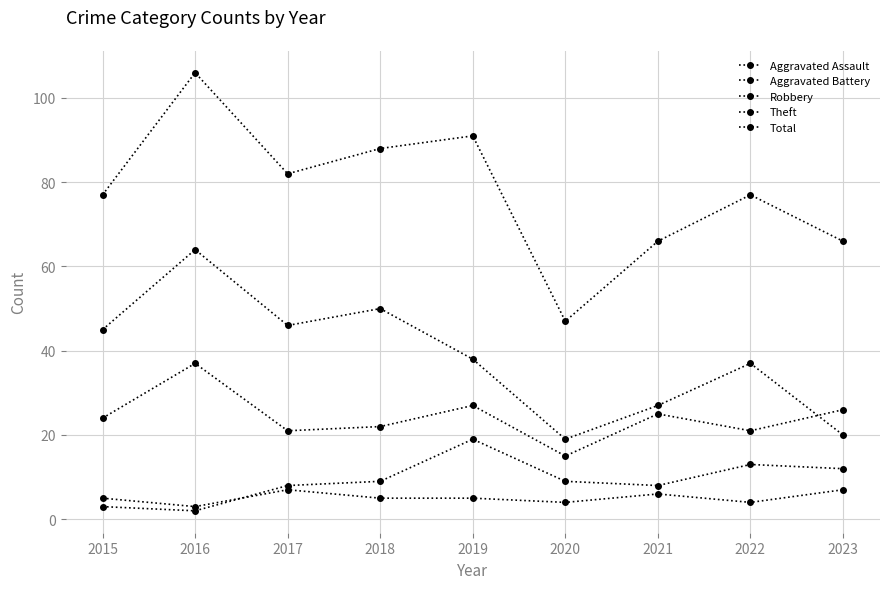

True or false: Aggravated Battery has more than 1 points higher than both neighbors.

True